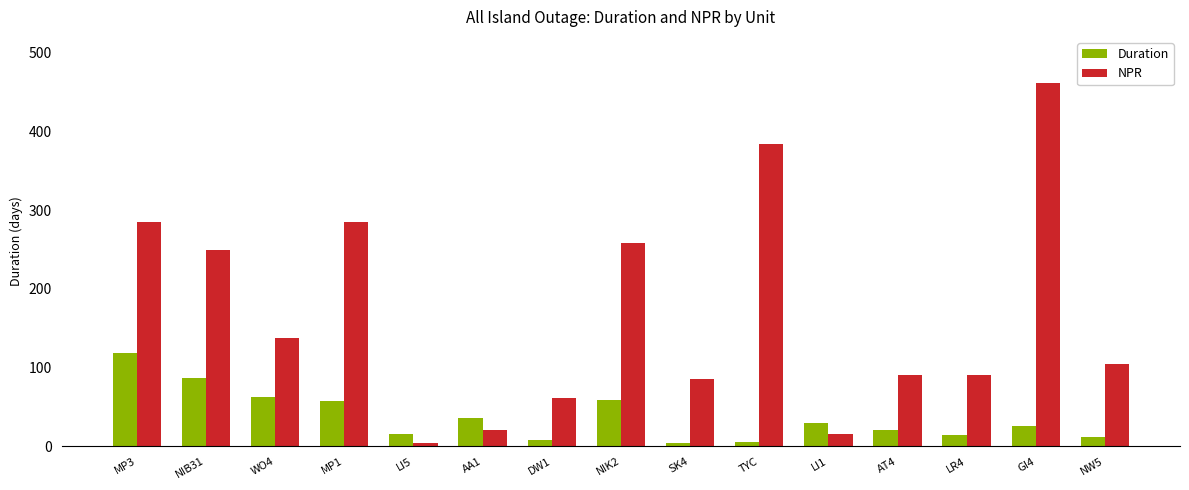

What is the average value of the Duration series?

37.1